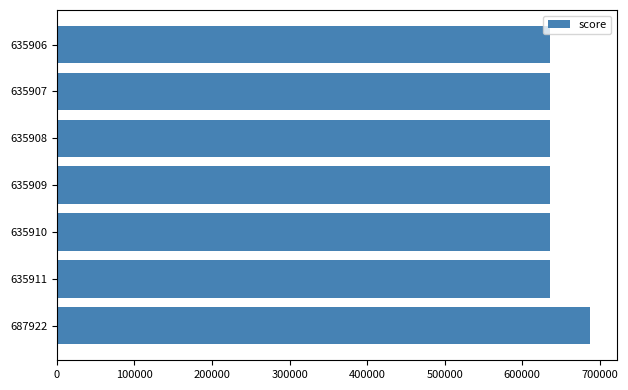

What is the ratio of the value at 635911 to the value at 687922?

0.9